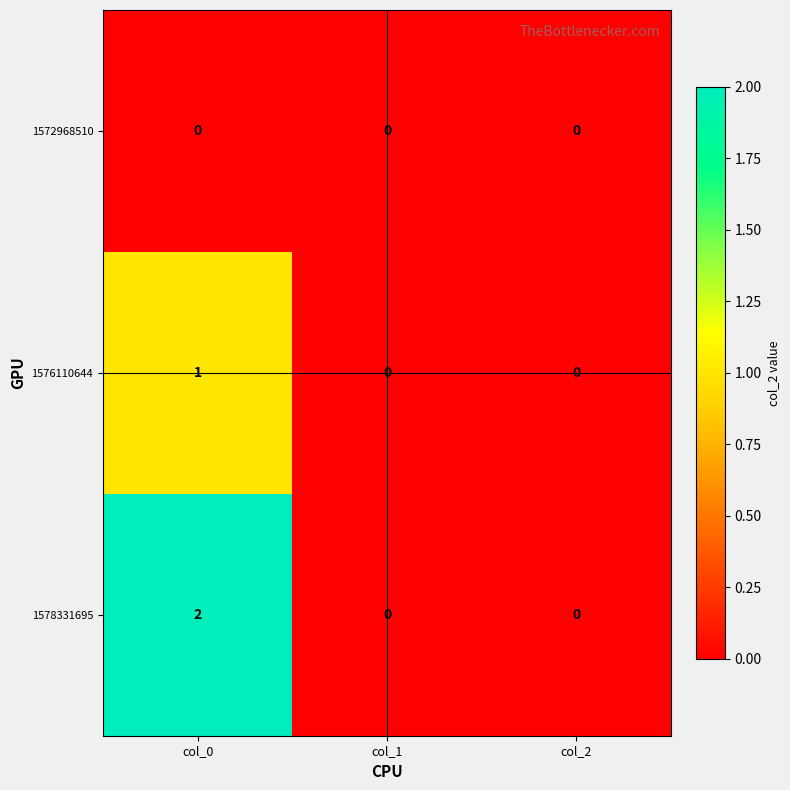

Rank the series by their maximum value, from highest to lowest.

1578331695, 1576110644, 1572968510